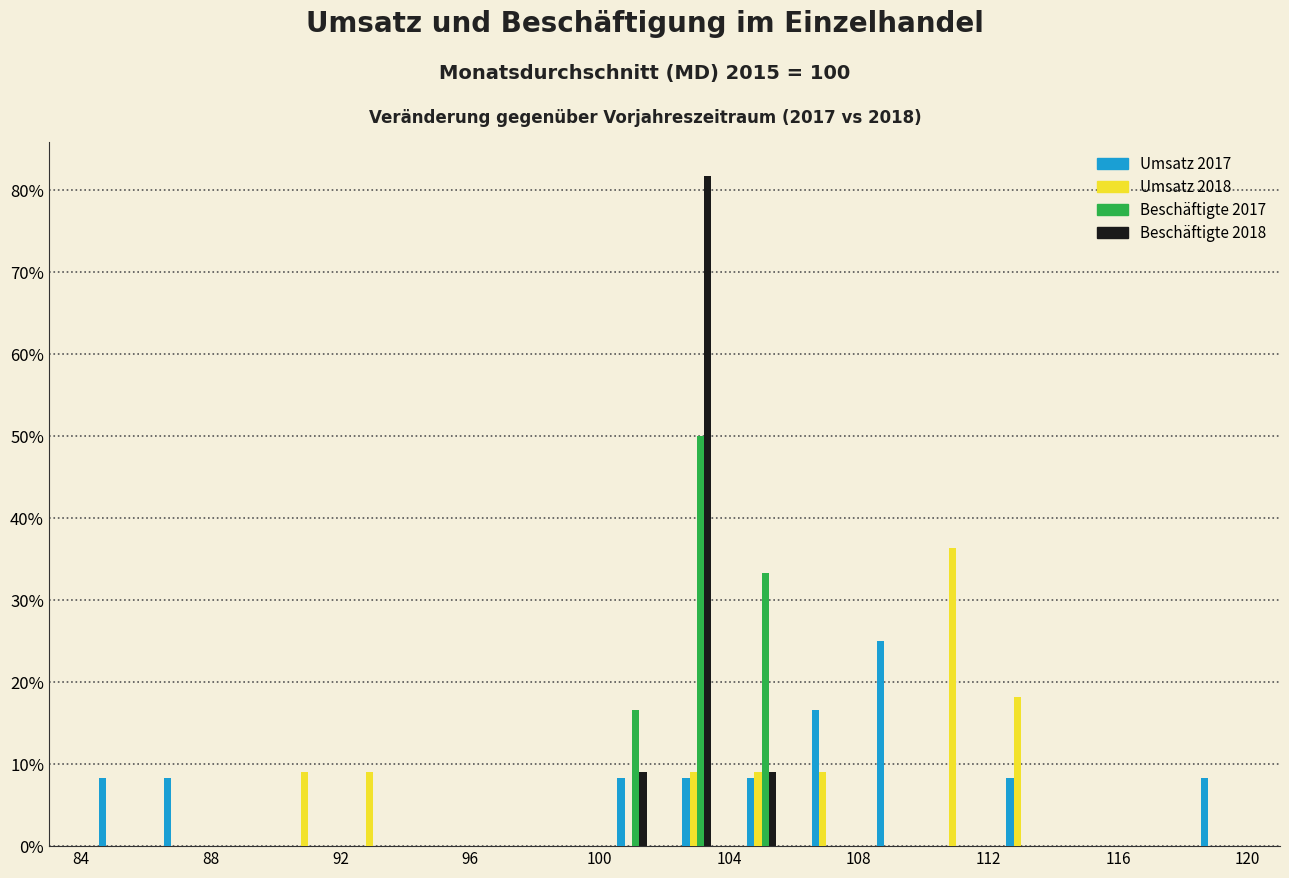

Reading left to right, list every range on the x-axis with the height of the bar of each series over it. The values are not printed on the chart, so give them approximately, as read against the axis.

84 to 86: Umsatz 2017=8	Umsatz 2018=0	Beschäftigte 2017=0	Beschäftigte 2018=0
86 to 88: Umsatz 2017=8	Umsatz 2018=0	Beschäftigte 2017=0	Beschäftigte 2018=0
88 to 90: Umsatz 2017=0	Umsatz 2018=0	Beschäftigte 2017=0	Beschäftigte 2018=0
90 to 92: Umsatz 2017=0	Umsatz 2018=9	Beschäftigte 2017=0	Beschäftigte 2018=0
92 to 94: Umsatz 2017=0	Umsatz 2018=9	Beschäftigte 2017=0	Beschäftigte 2018=0
94 to 96: Umsatz 2017=0	Umsatz 2018=0	Beschäftigte 2017=0	Beschäftigte 2018=0
96 to 98: Umsatz 2017=0	Umsatz 2018=0	Beschäftigte 2017=0	Beschäftigte 2018=0
98 to 100: Umsatz 2017=0	Umsatz 2018=0	Beschäftigte 2017=0	Beschäftigte 2018=0
100 to 102: Umsatz 2017=8	Umsatz 2018=0	Beschäftigte 2017=17	Beschäftigte 2018=9
102 to 104: Umsatz 2017=8	Umsatz 2018=9	Beschäftigte 2017=50	Beschäftigte 2018=82
104 to 106: Umsatz 2017=8	Umsatz 2018=9	Beschäftigte 2017=33	Beschäftigte 2018=9
106 to 108: Umsatz 2017=17	Umsatz 2018=9	Beschäftigte 2017=0	Beschäftigte 2018=0
108 to 110: Umsatz 2017=25	Umsatz 2018=0	Beschäftigte 2017=0	Beschäftigte 2018=0
110 to 112: Umsatz 2017=0	Umsatz 2018=36	Beschäftigte 2017=0	Beschäftigte 2018=0
112 to 114: Umsatz 2017=8	Umsatz 2018=18	Beschäftigte 2017=0	Beschäftigte 2018=0
114 to 116: Umsatz 2017=0	Umsatz 2018=0	Beschäftigte 2017=0	Beschäftigte 2018=0
116 to 118: Umsatz 2017=0	Umsatz 2018=0	Beschäftigte 2017=0	Beschäftigte 2018=0
118 to 120: Umsatz 2017=8	Umsatz 2018=0	Beschäftigte 2017=0	Beschäftigte 2018=0